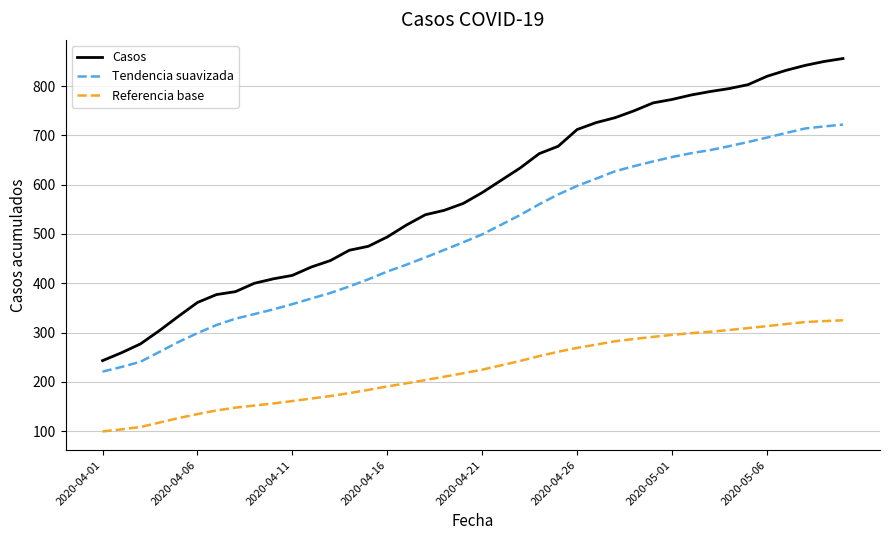

What is the maximum value shown in the chart?

856.0